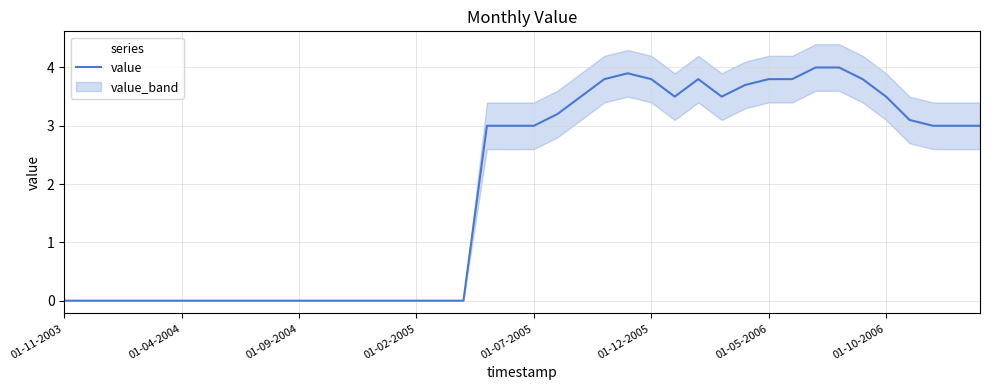

The value series shows 1.7 at 01-05-2006. True or false?

False